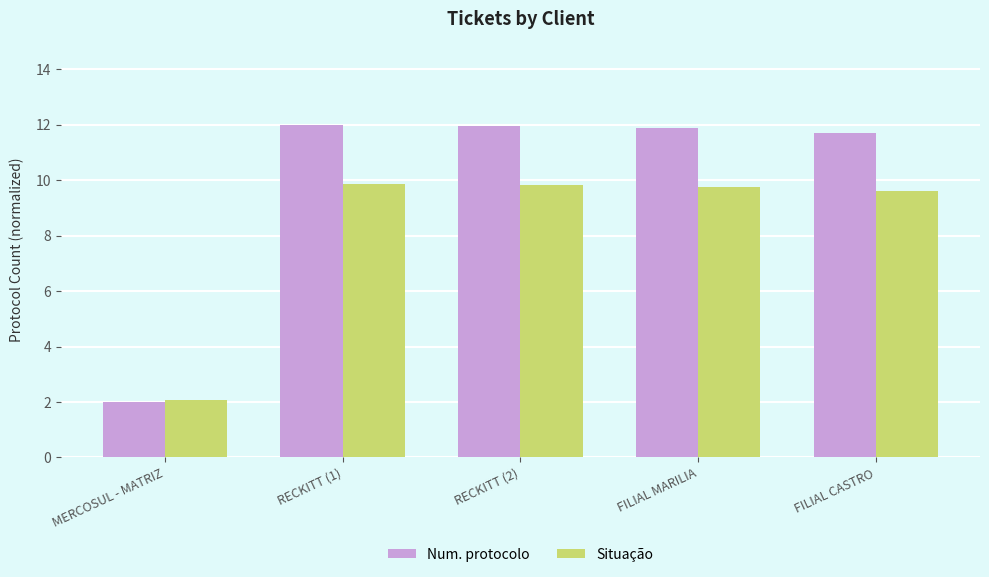

Which series has the largest range (max minus min)?

Num. protocolo